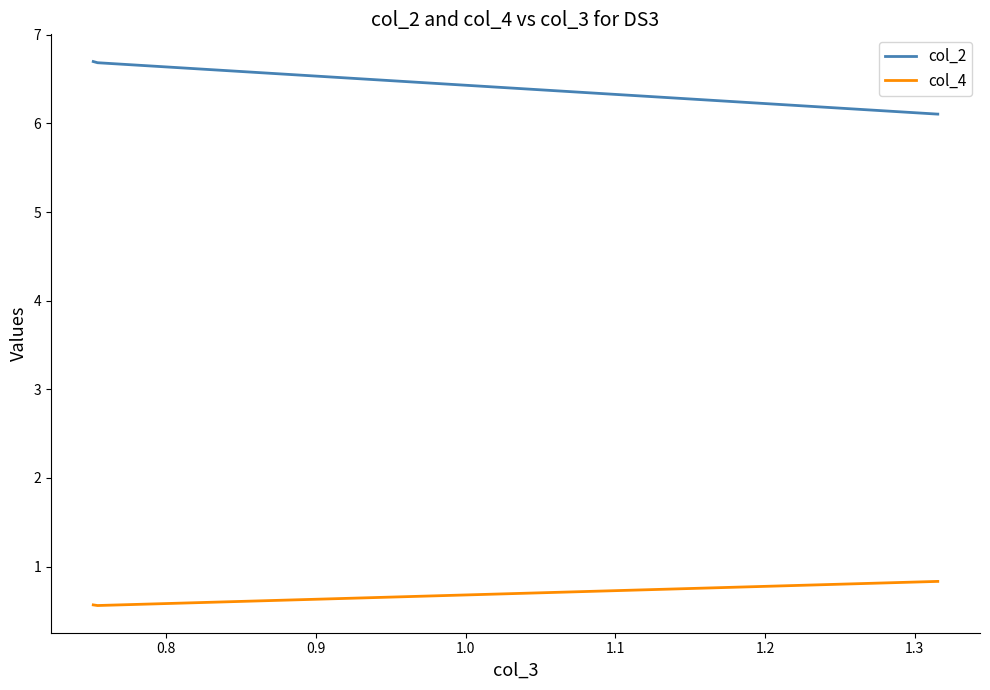

What are all the series names shown in the legend?

col_2, col_4